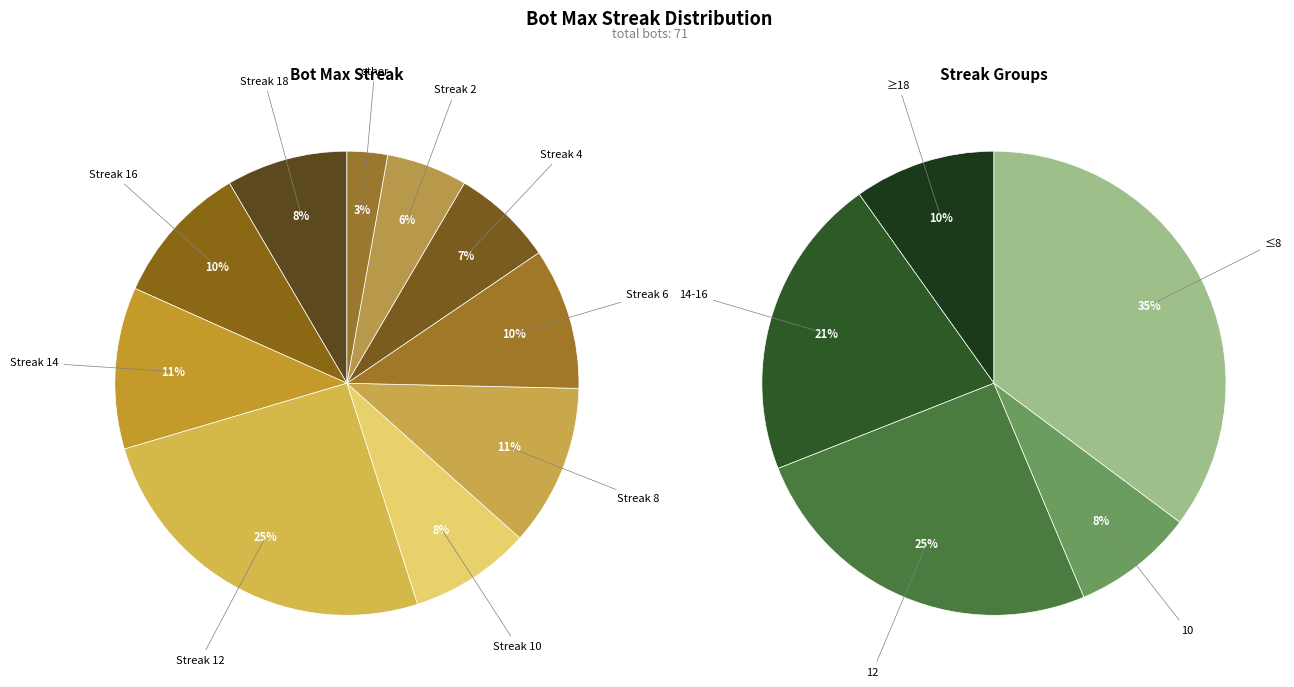

The 26 slice represents 21% of the pie. True or false?

False